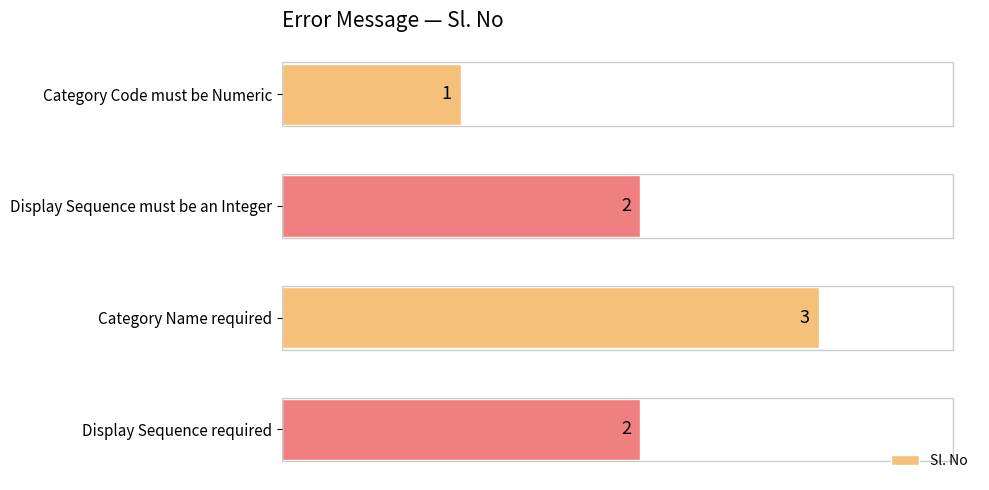

What is the label of the 2nd bar from the bottom?

Category Name required